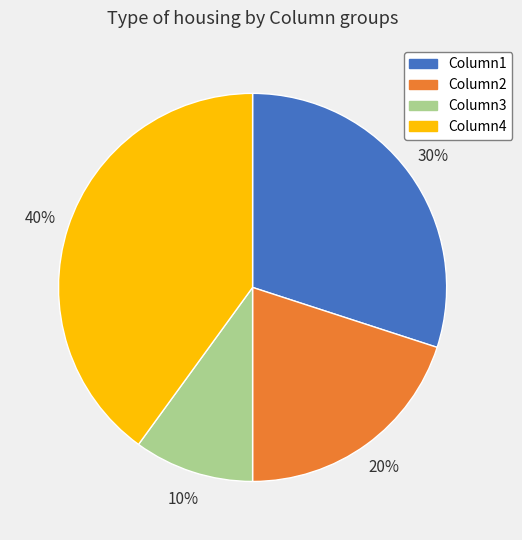

Which category has the smallest portion of the pie?

Column3